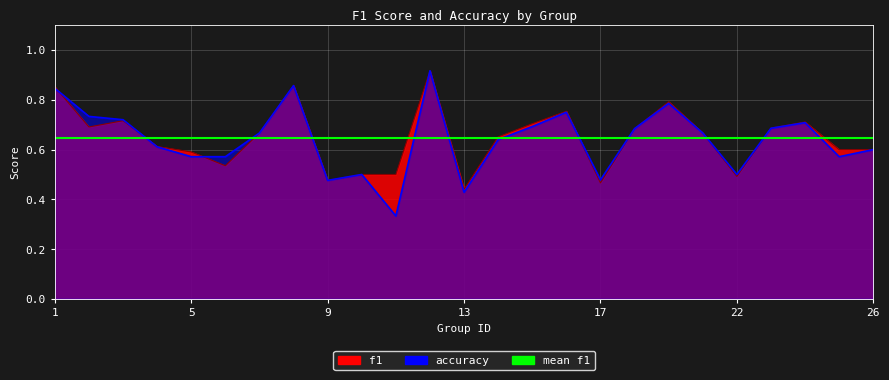

In f1, how many points are lower than both neighbors (excluding endpoints)?

7